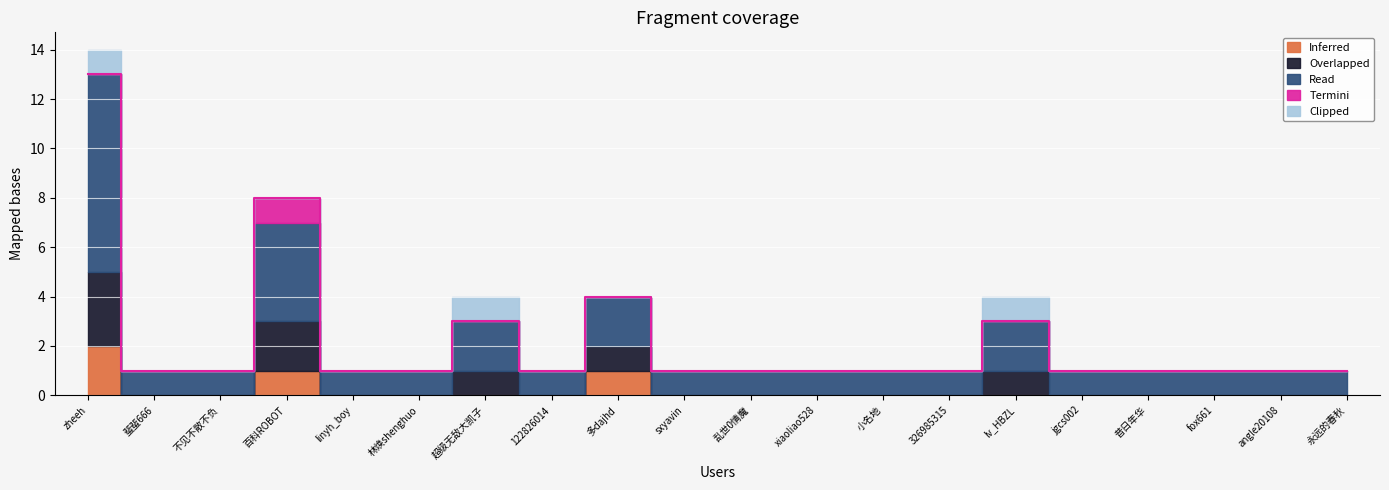

What is the difference between the Read values at 百科ROBOT and 326985315?

3